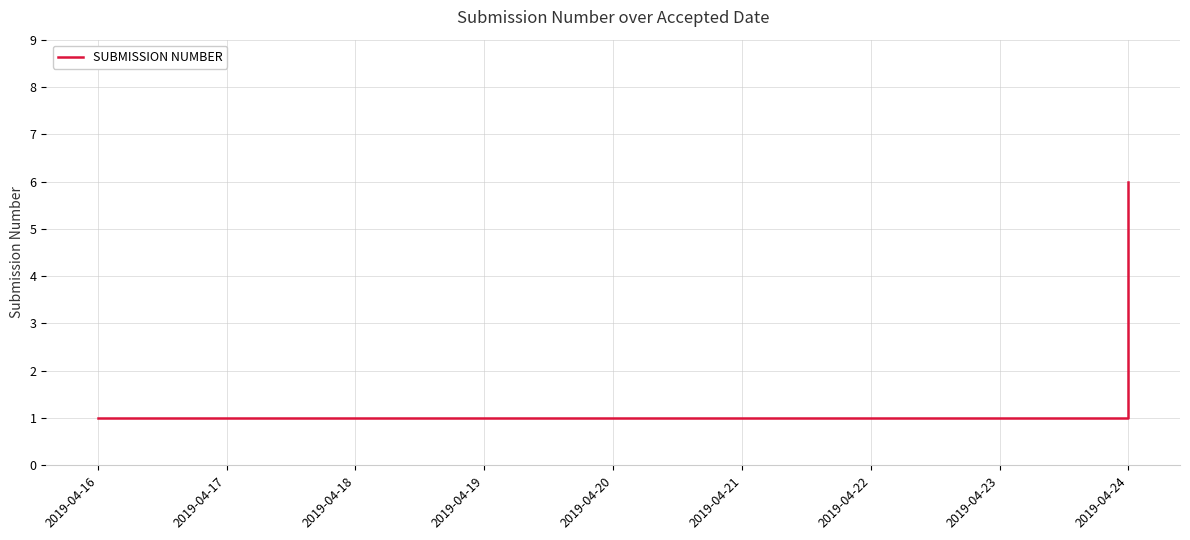

Which has a higher value, 2019-04-24 or 2019-04-16?

2019-04-24